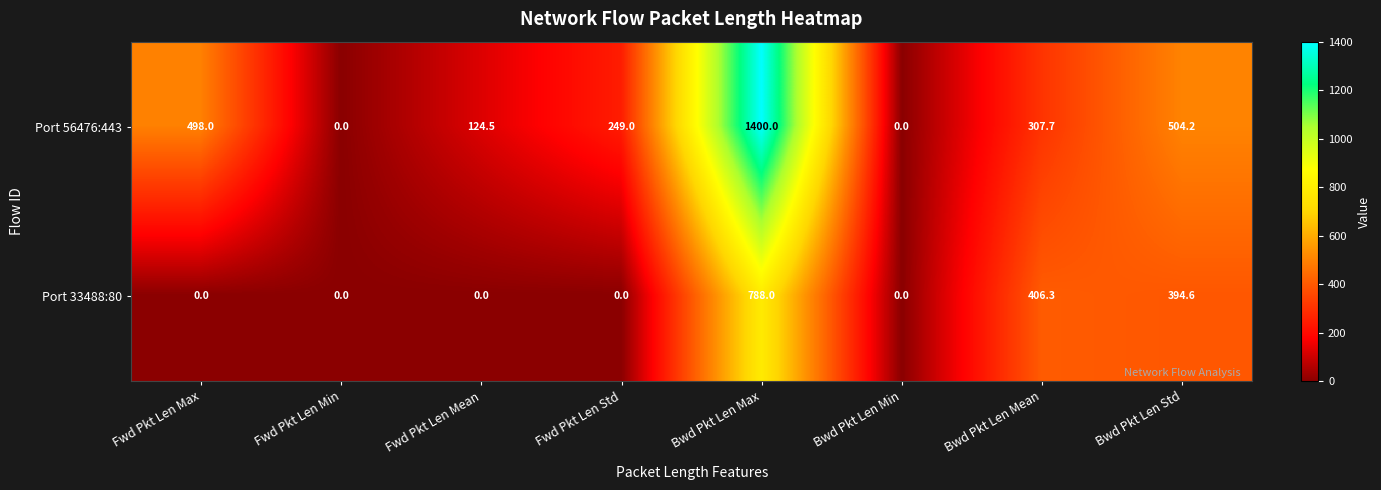

Where is Port 56476:443 nearest to the value 700?

Bwd Pkt Len Std